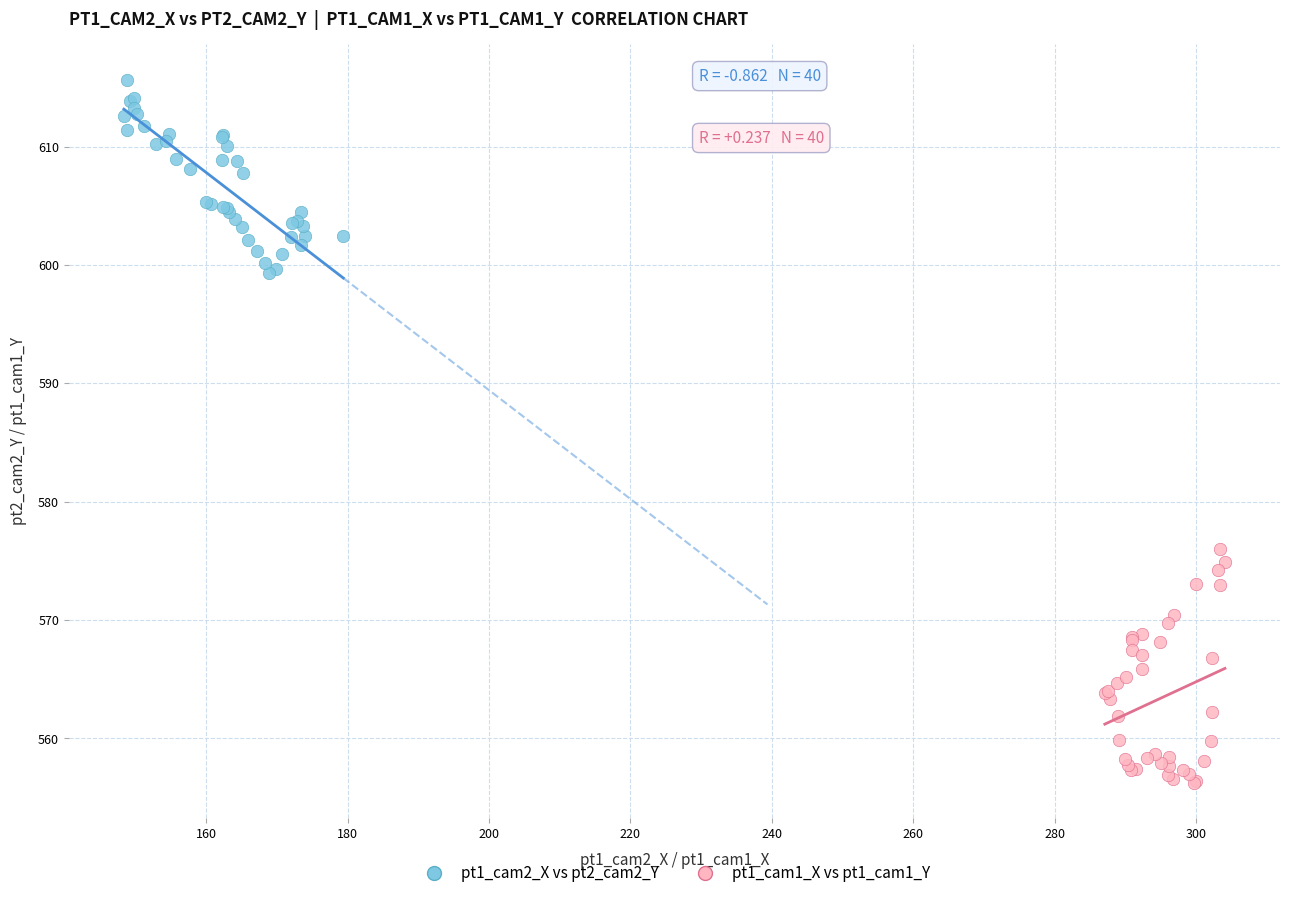

Which series reaches the minimum Y coordinate?

pt1_cam1_X vs pt1_cam1_Y